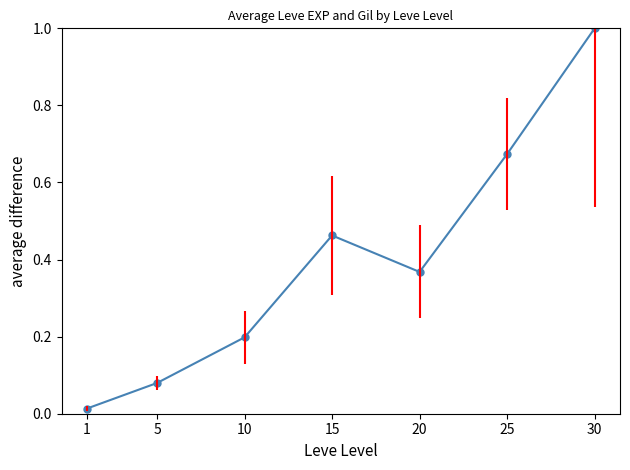

True or false: the data shows 1.0 at 30.

True